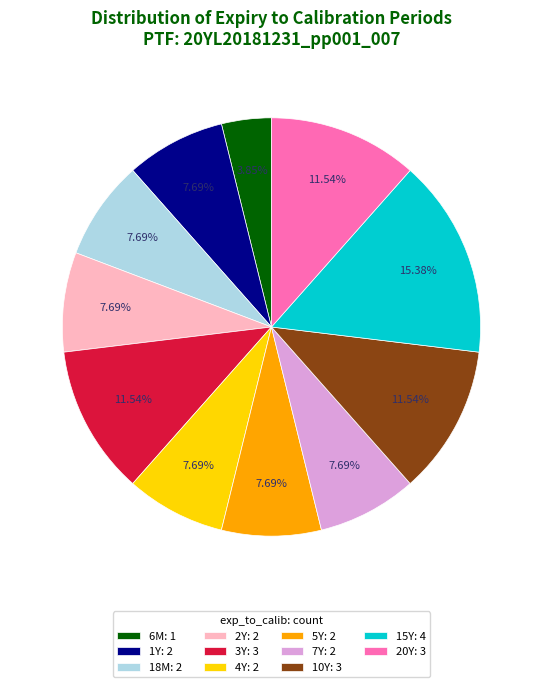

Do 5Y: 2 and 18M: 2 together represent more than half of the pie?

No